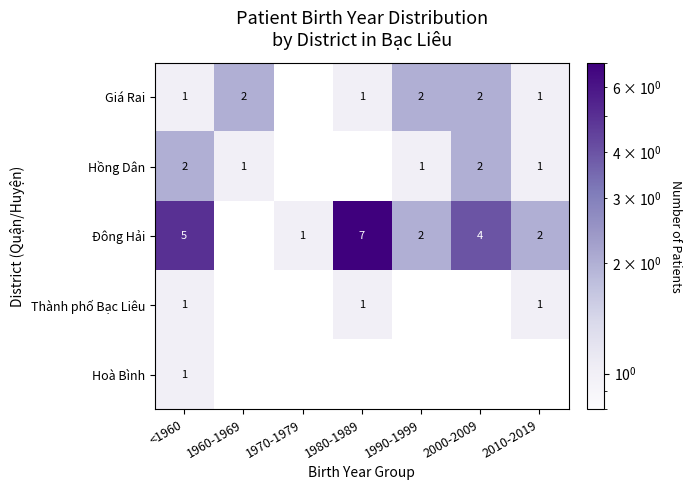

The value of Thành phố Bạc Liêu at 1980-1989 is 0.2. True or false?

False